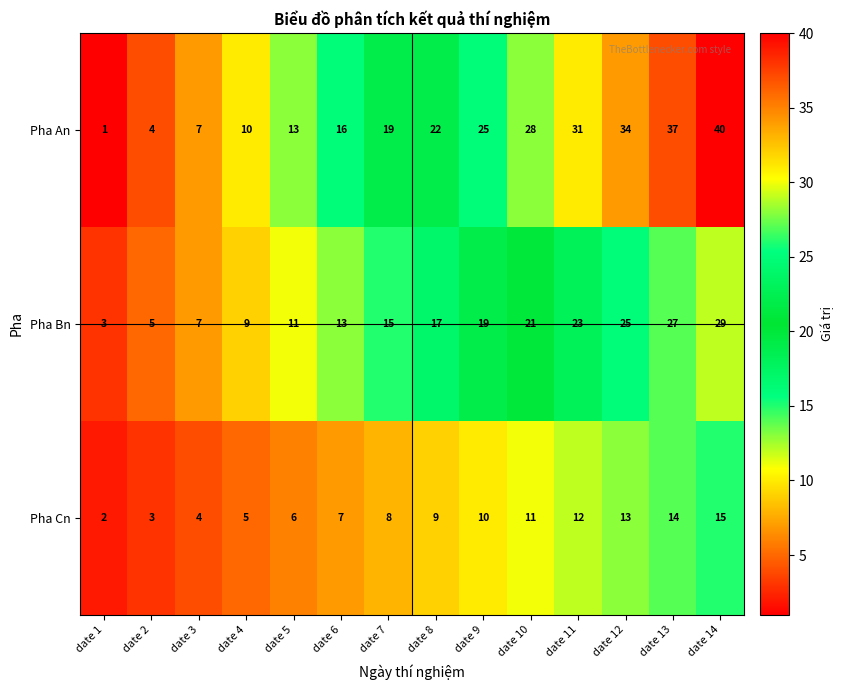

List the series in order of their overall mean, lowest first.

Pha Cn, Pha Bn, Pha An